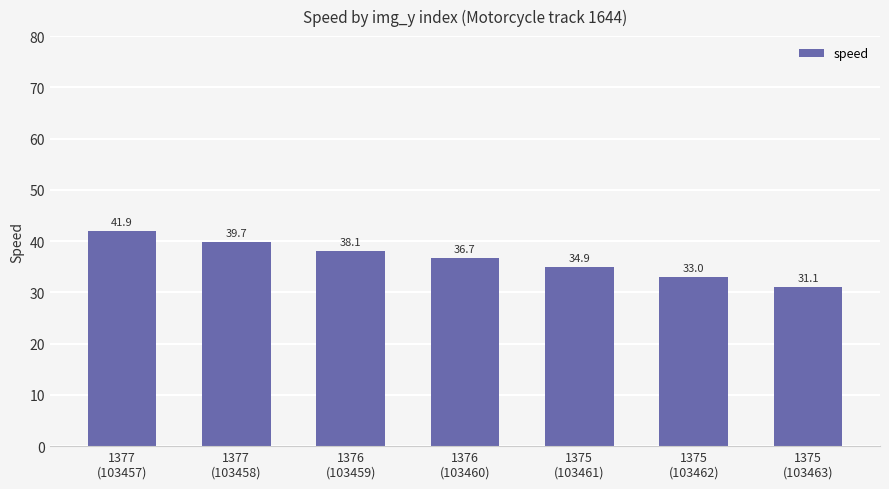

Count the number of categories in the chart.

7